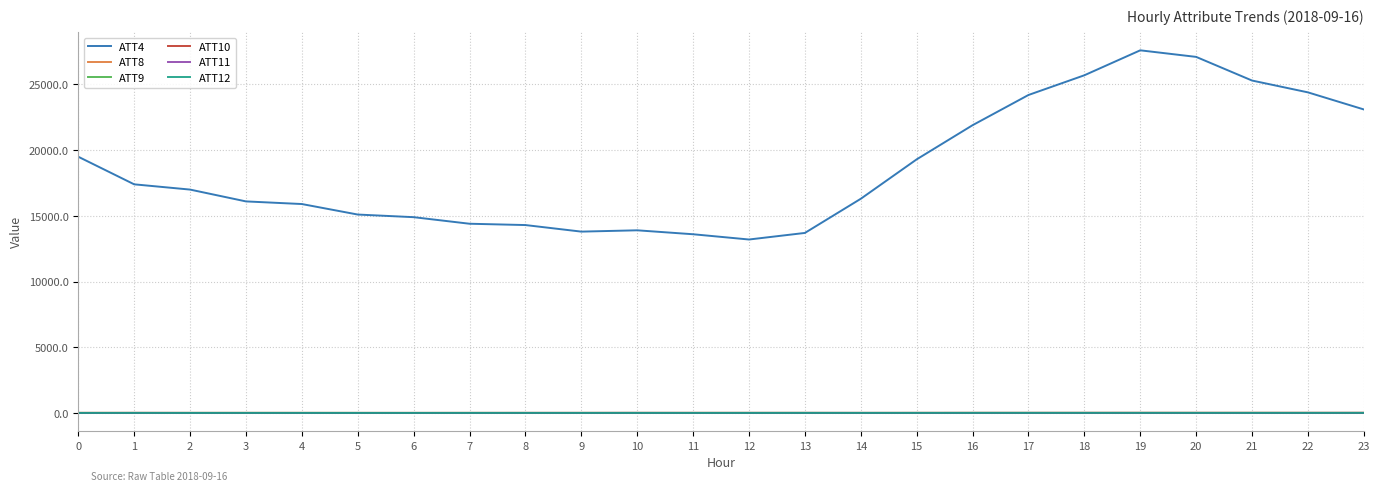

The value of ATT4 at 17 is 12613.4. True or false?

False